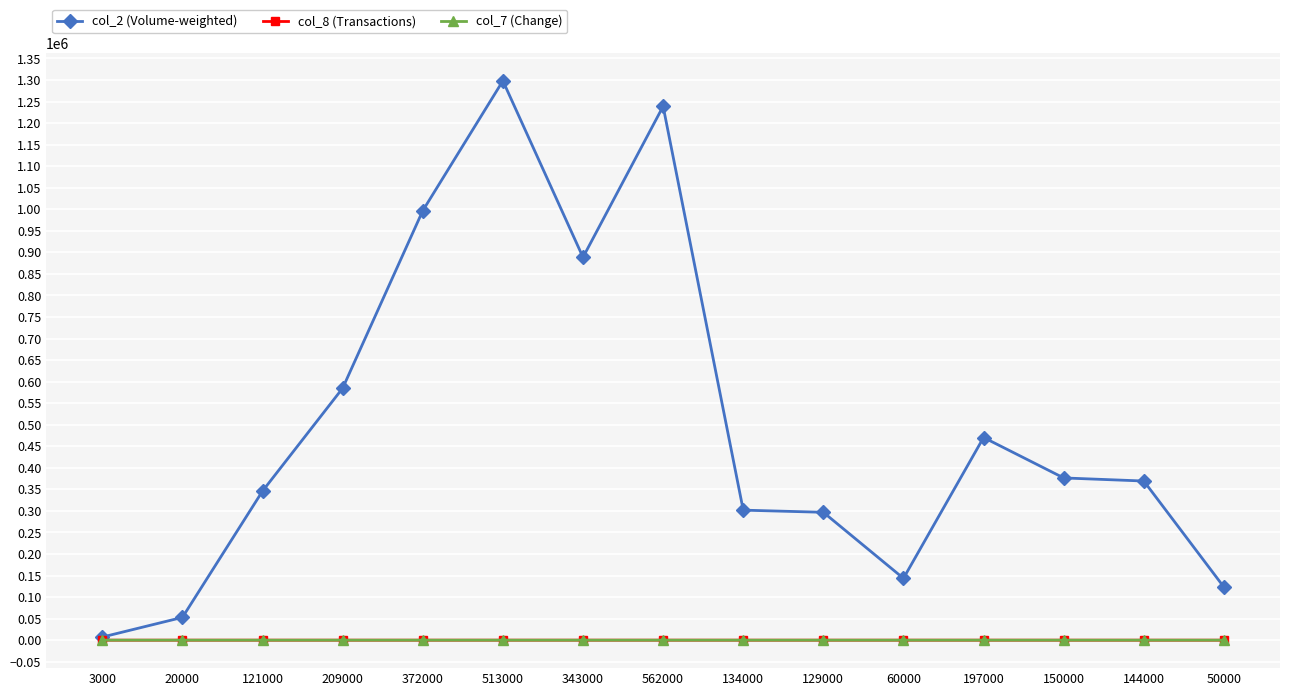

What is the greatest value displayed?

1297970.0